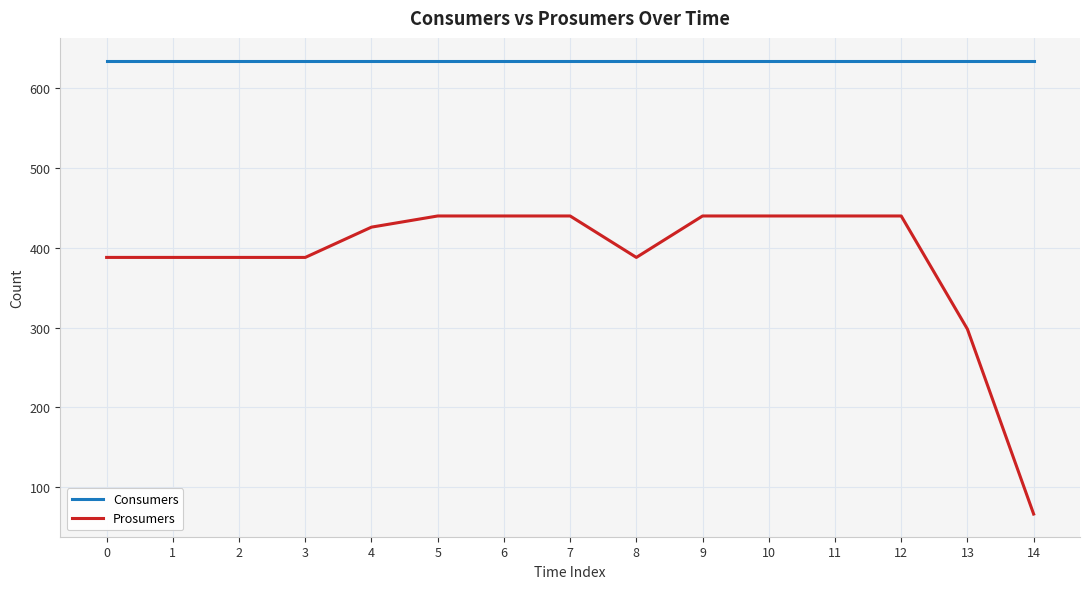

Which series has the widest spread of values?

Prosumers